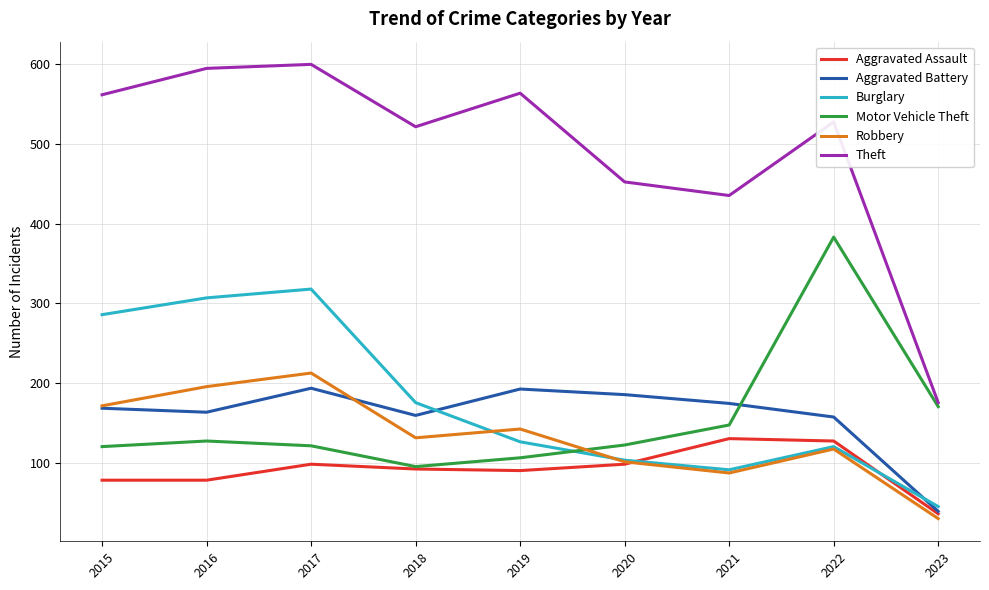

Is the value of Robbery at 2015 greater than the value of Burglary at 2015?

No